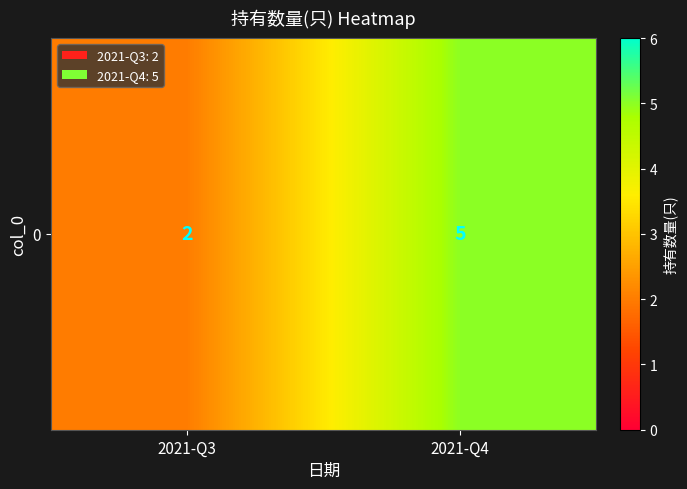

Reading left to right, transcribe all the data shown in this chart.

2	5